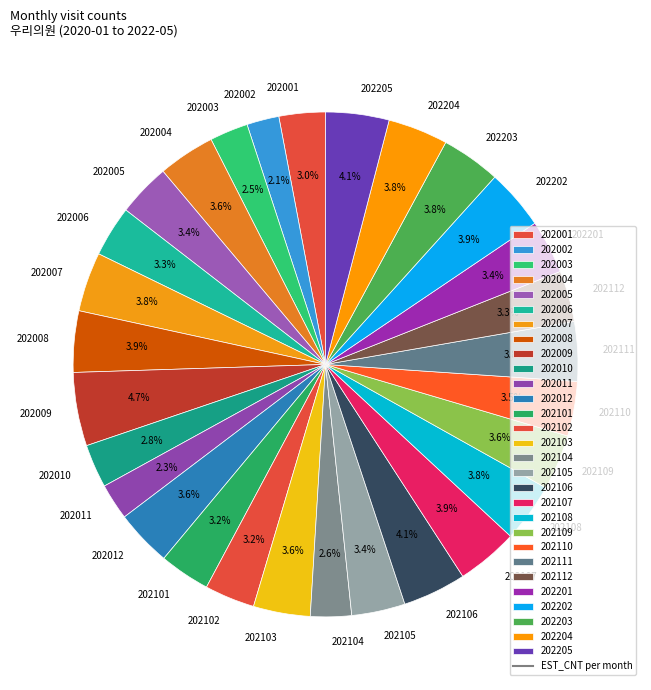

To the nearest percent, what is the difference between the largest and smallest slice percentages?

3%